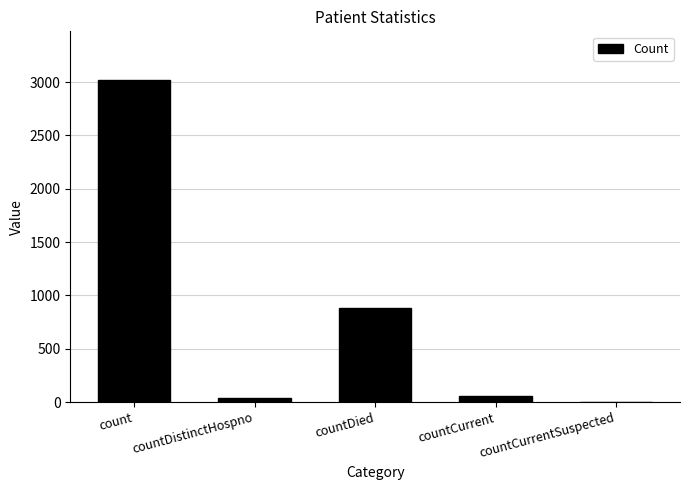

Is it true that the value at countCurrentSuspected is 1421?

False